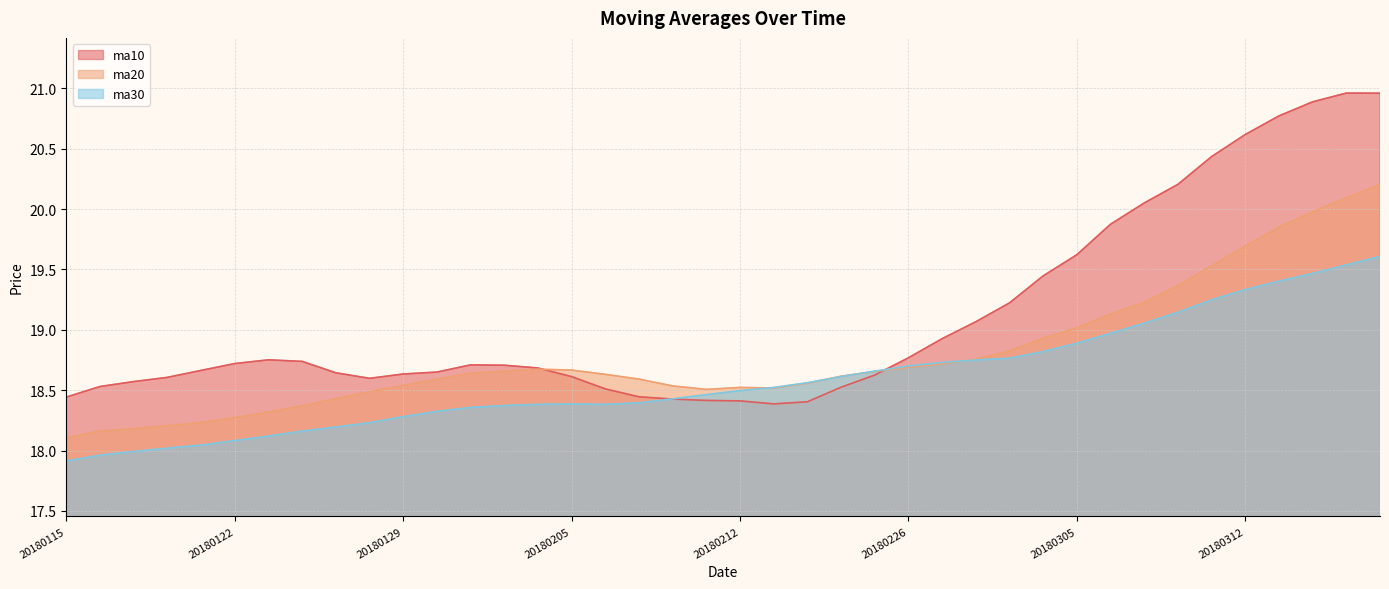

What is the value of the ma20 point at the 31st from the left?

19.0